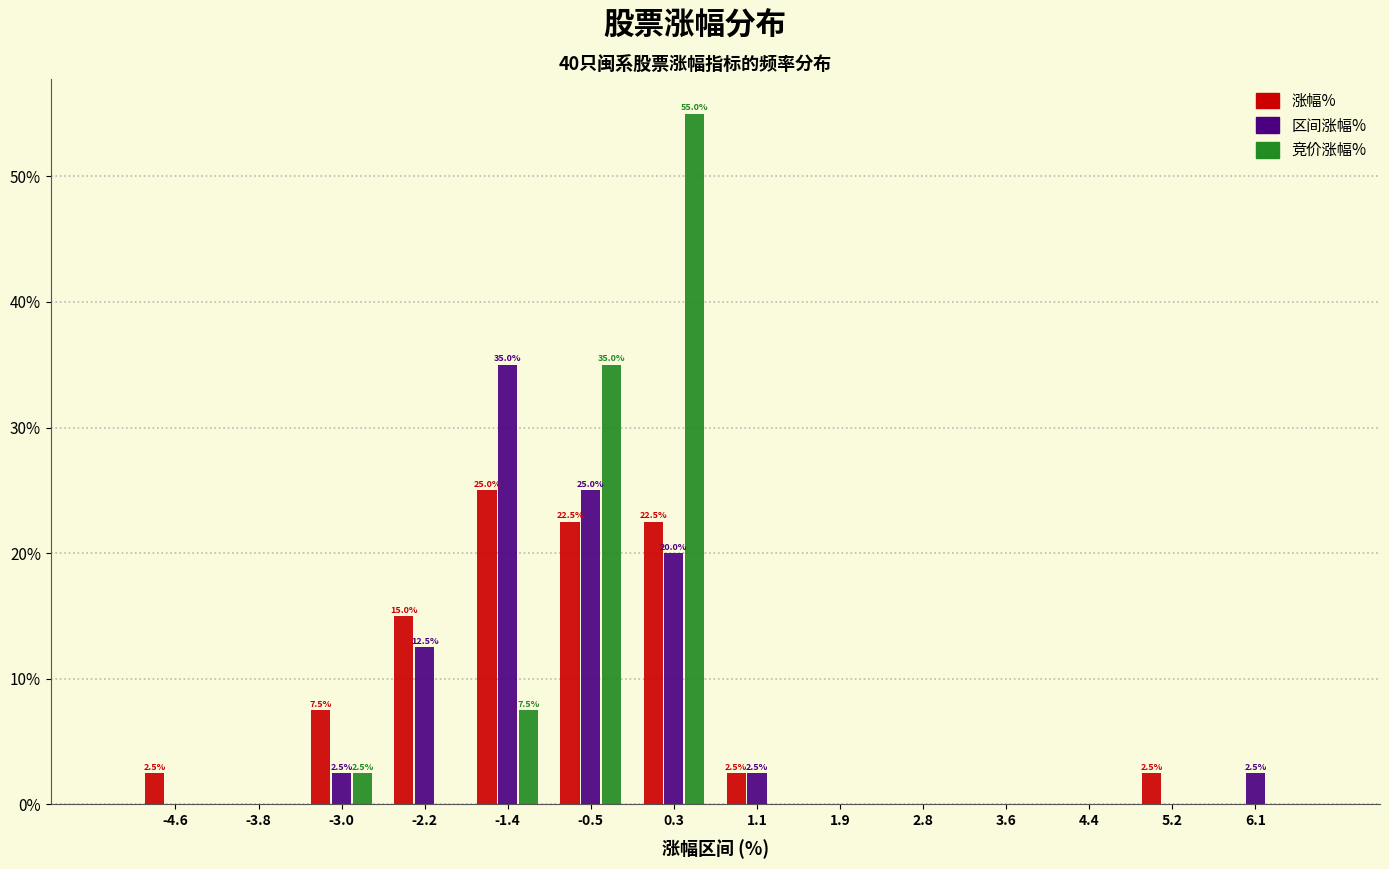

In the 涨幅% series, which range on the x-axis has the tallest bar?

-1.8 to -0.9